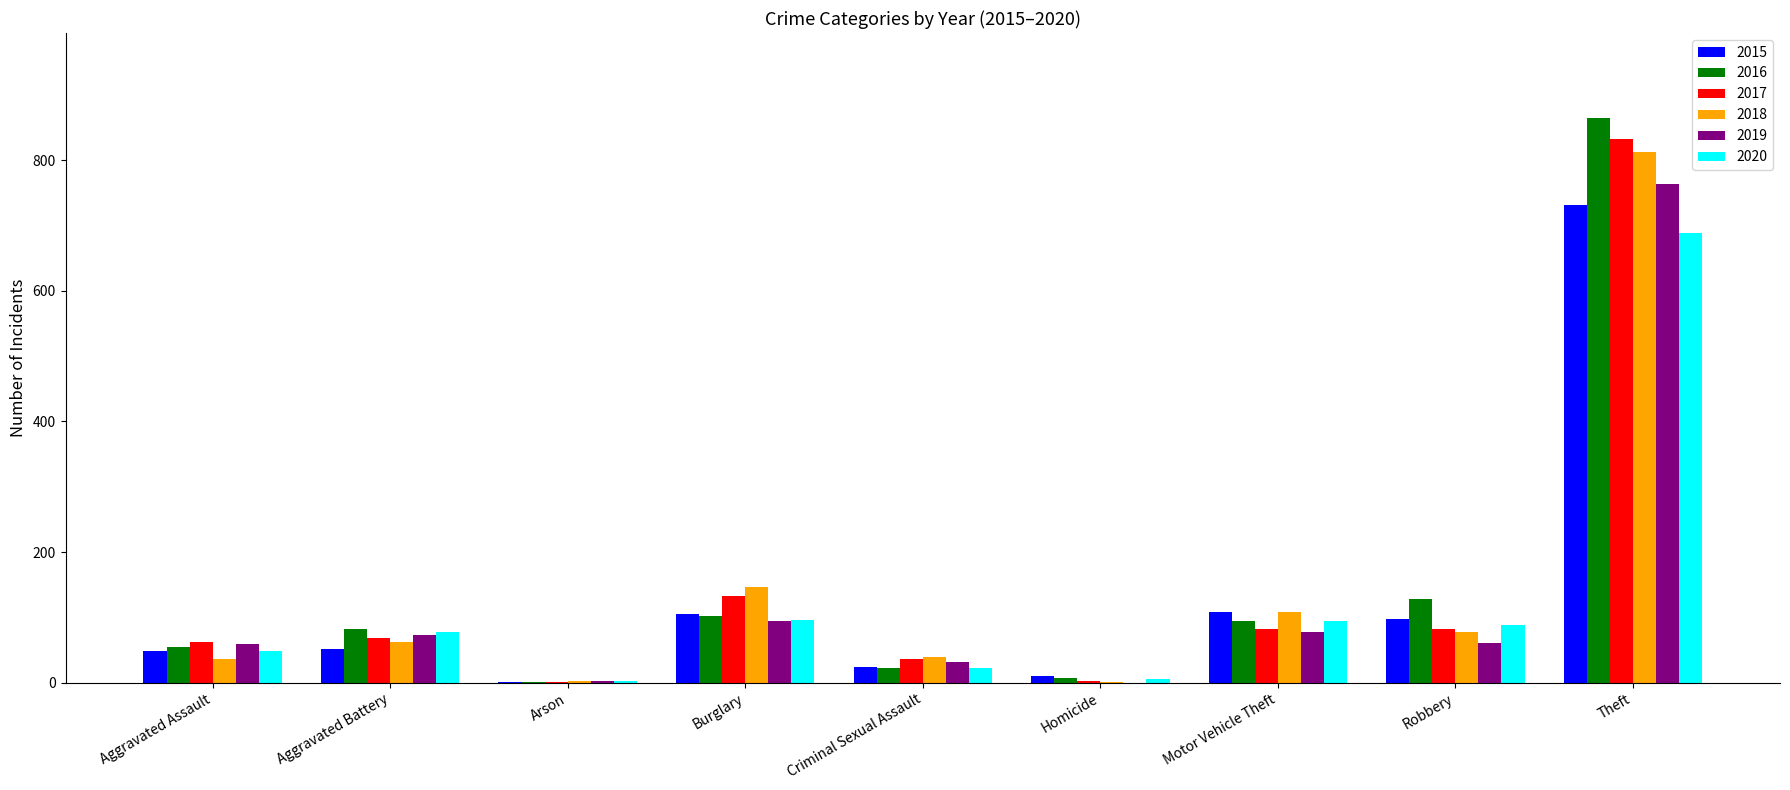

Is the value of 2015 at Aggravated Battery greater than the value of 2019 at Aggravated Battery?

No